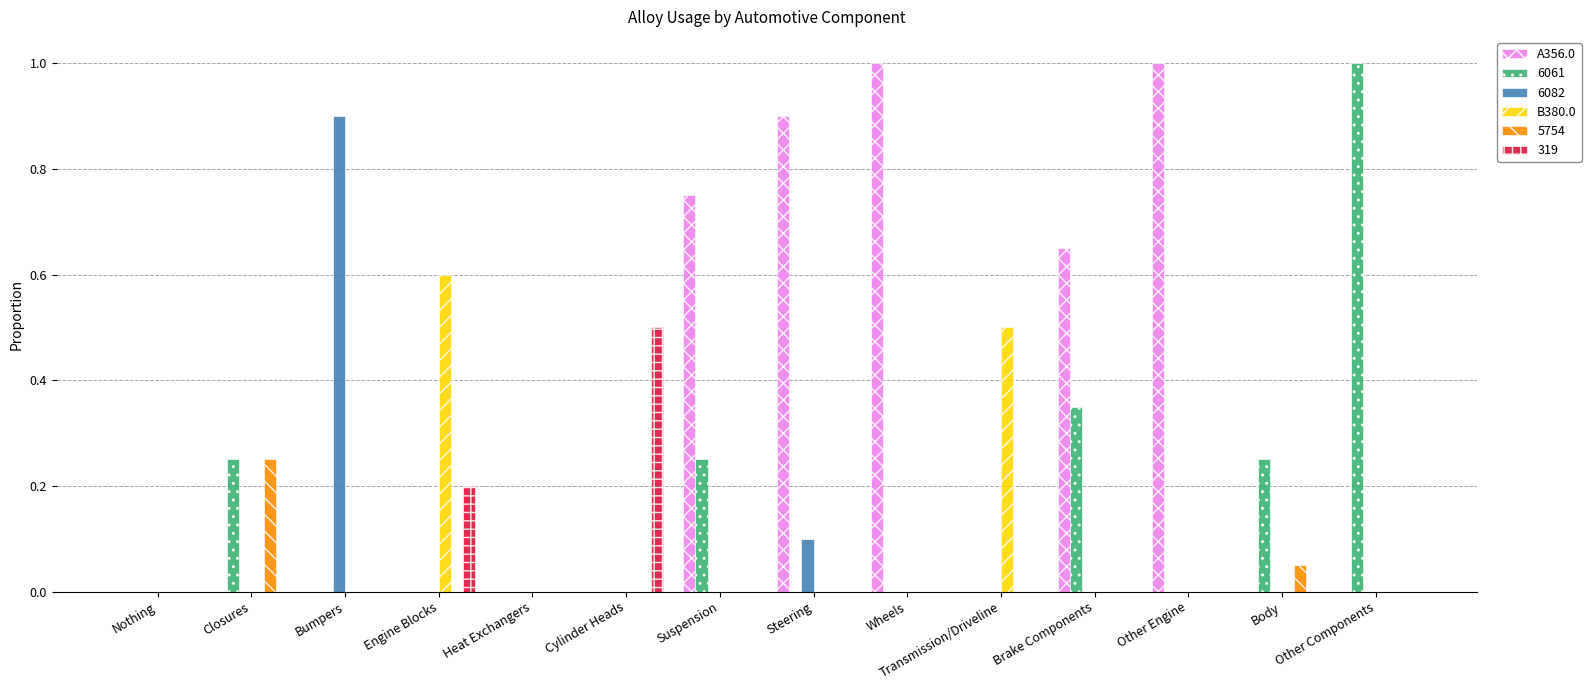

Is the value of B380.0 at Suspension greater than the value of A356.0 at Brake Components?

No